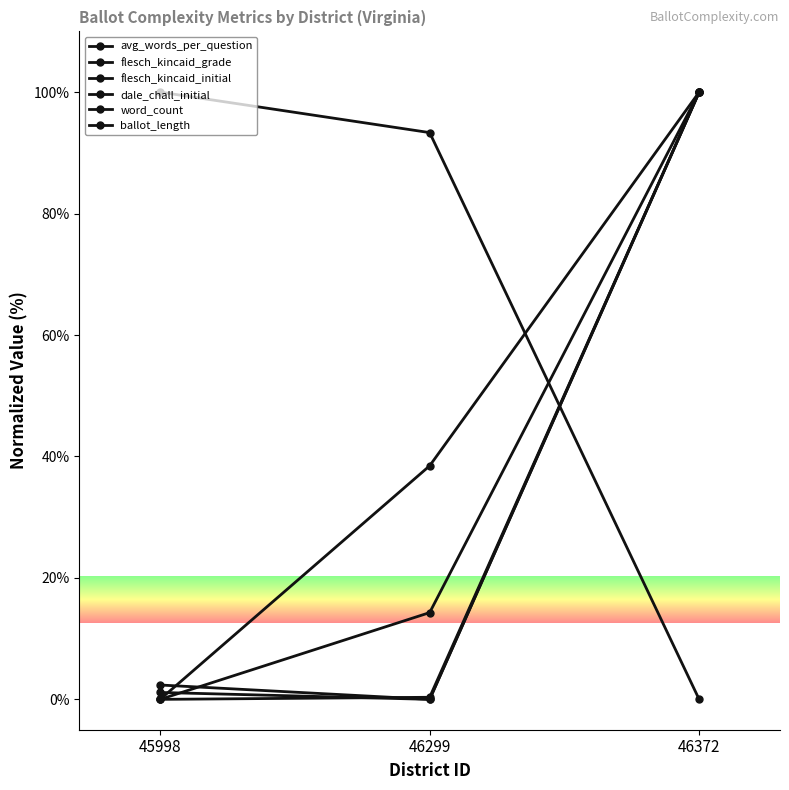

Does the chart have visible grid lines?

No